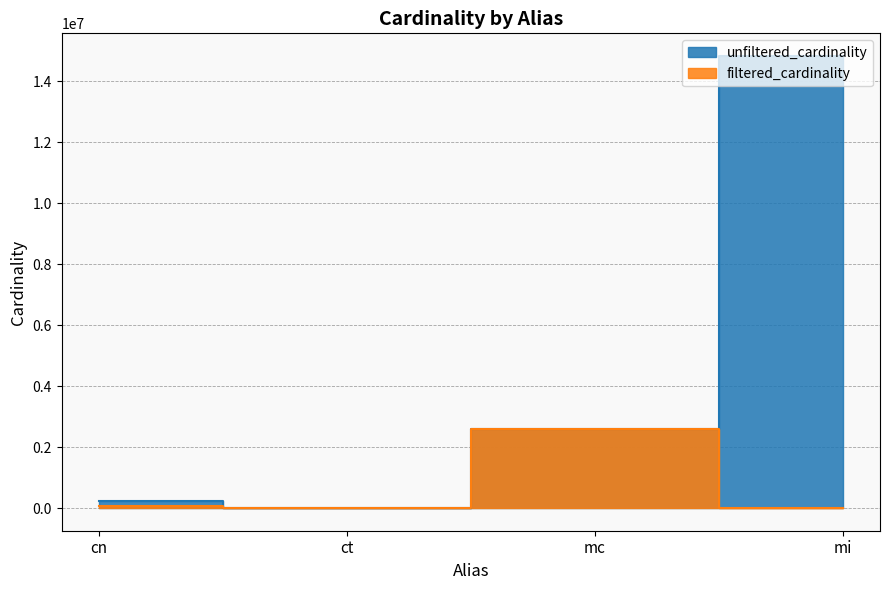

List the series in order of their peak value, lowest first.

filtered_cardinality, unfiltered_cardinality